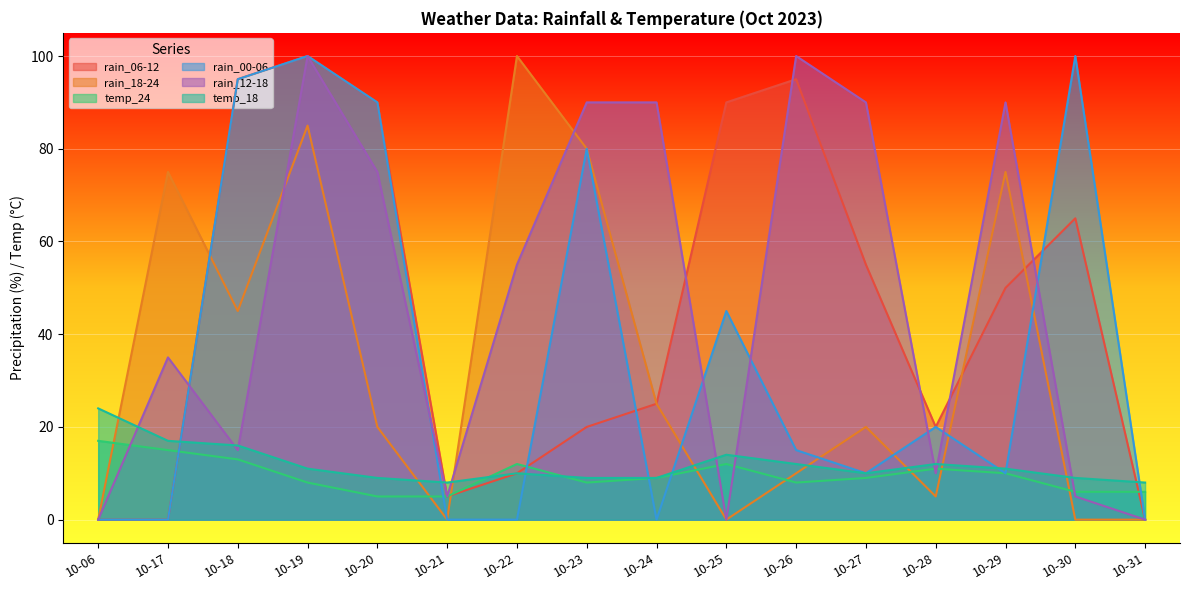

How many interior local peaks does the temp_24 series have?

3